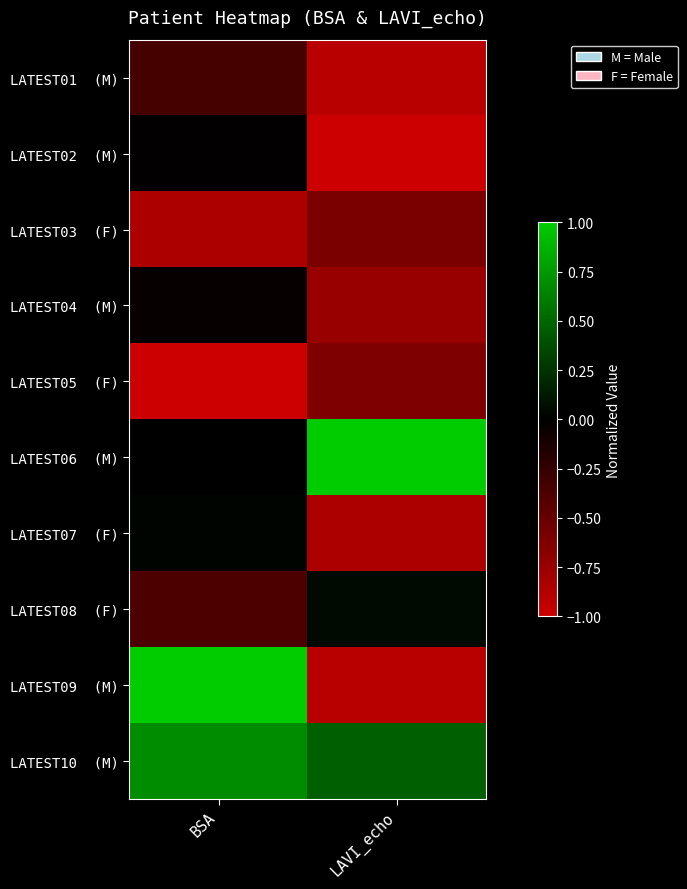

Count the number of data series in this chart.

10